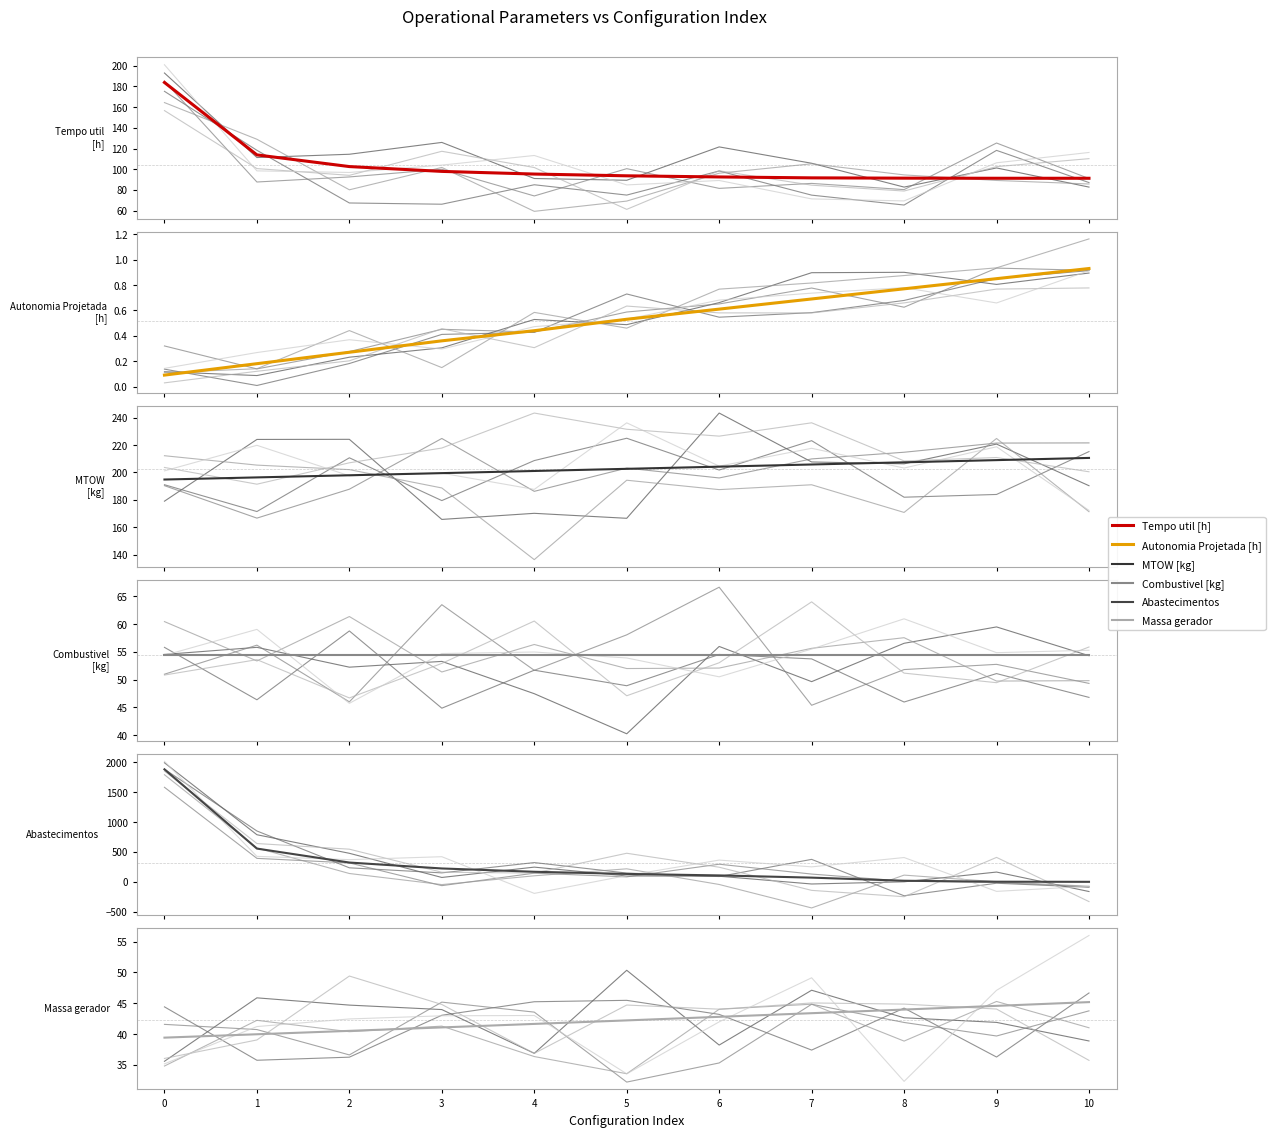

What is the value of the MTOW [kg] point at the 7th from the left?

204.2